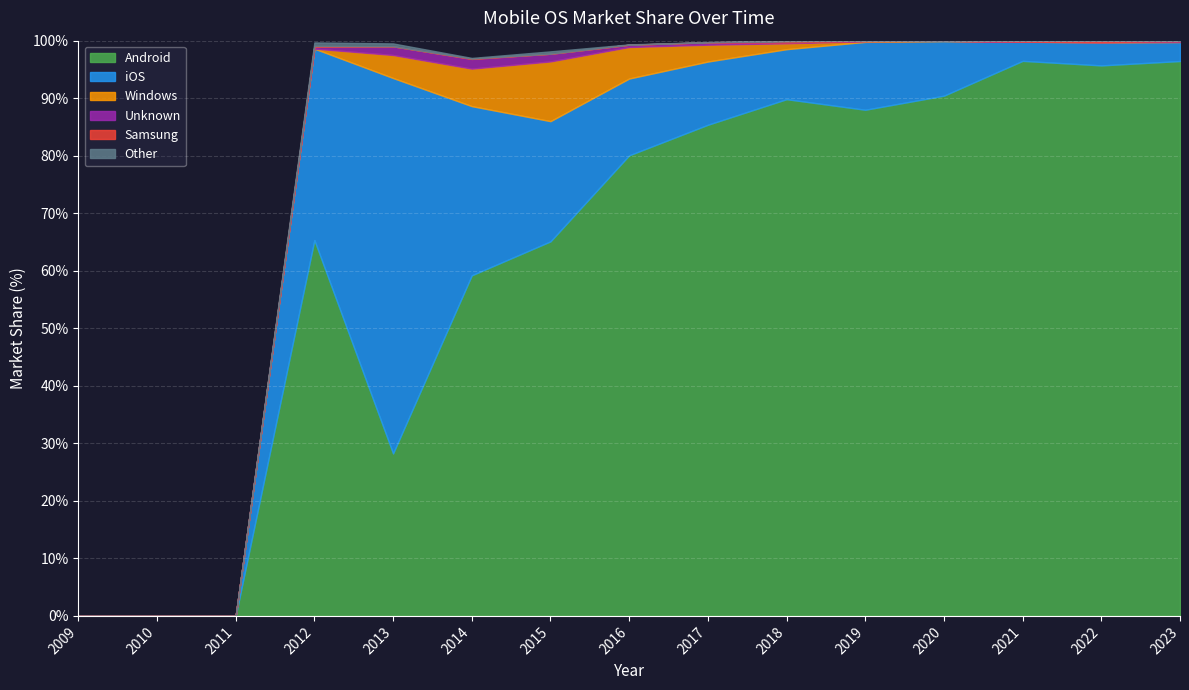

The value of Windows at 2022 is 0.0. True or false?

True